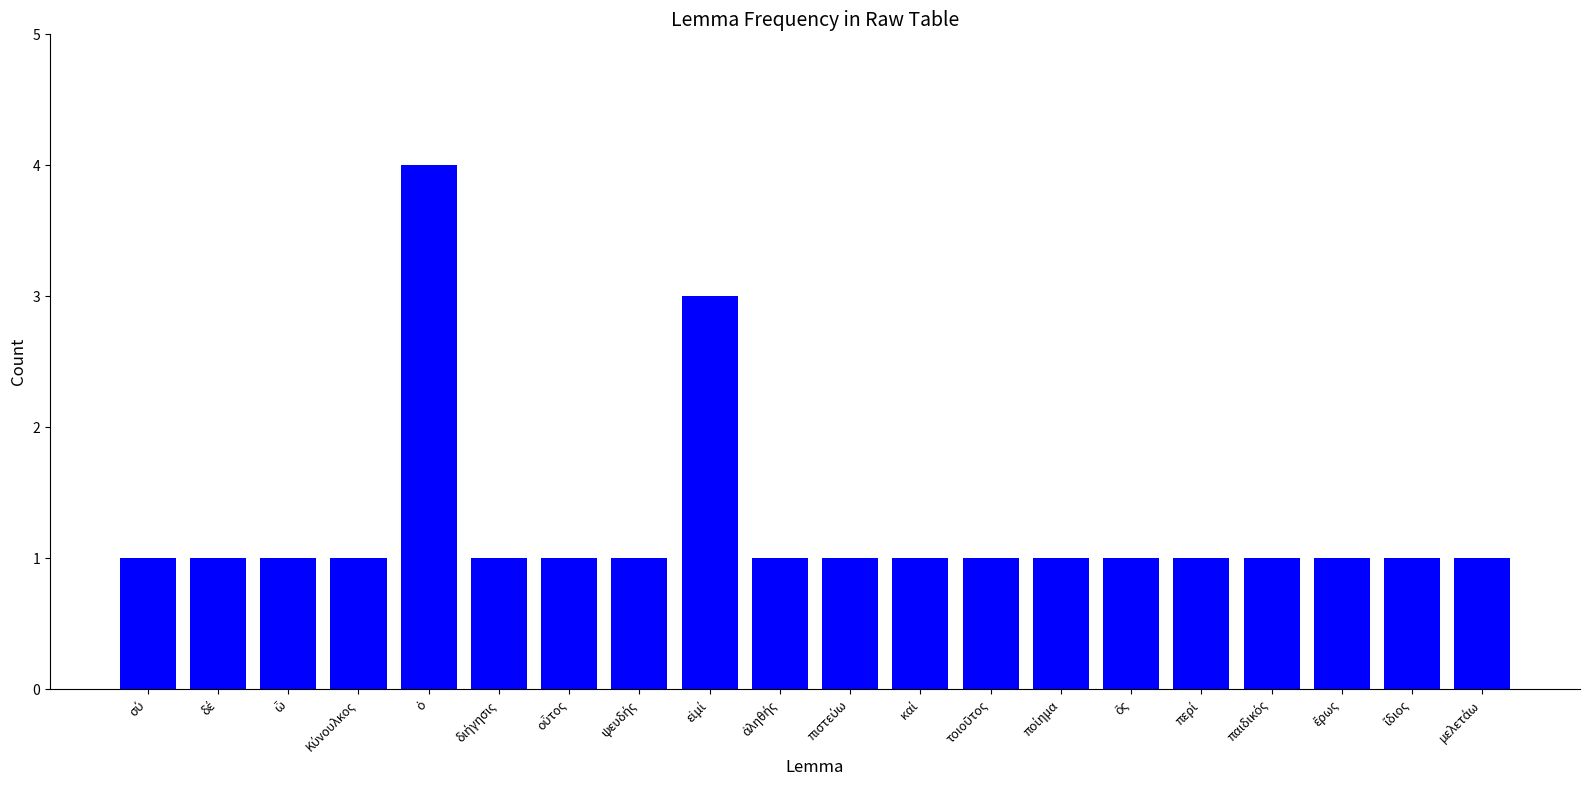

What is the maximum value shown in the chart?

4